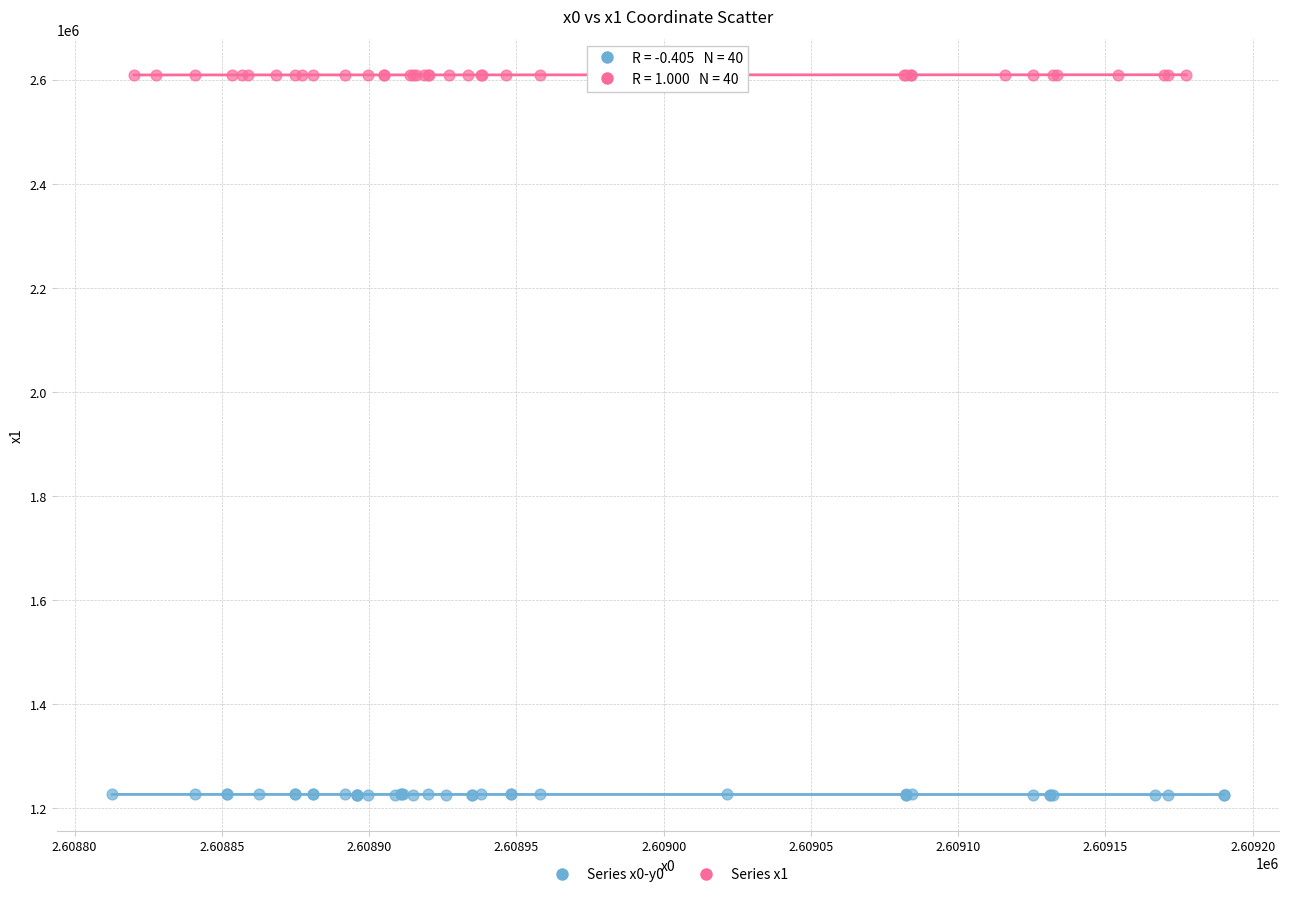

Which series reaches the maximum Y coordinate?

Series x1